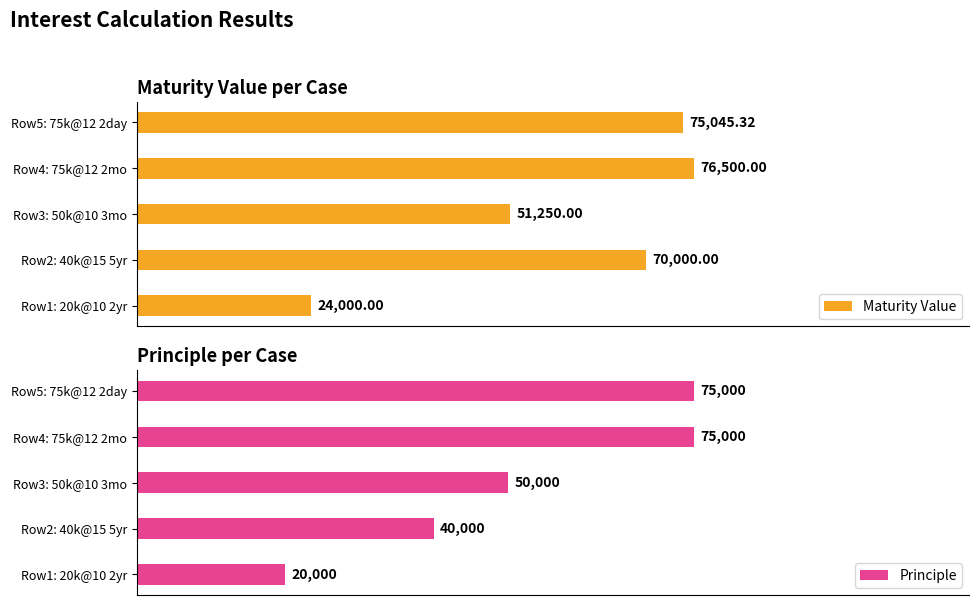

How many groups of bars are there?

5